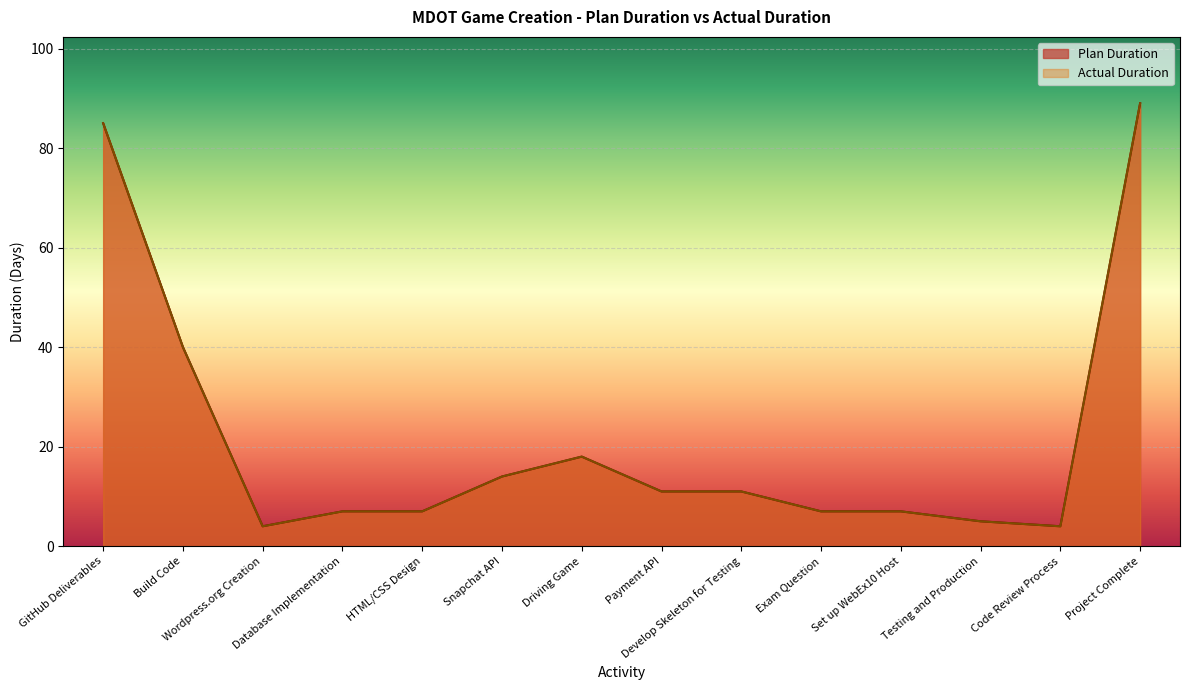

Reading left to right, list all the values displayed in this chart.

Plan Duration: 85	40	4	7	7	14	18	11	11	7	7	5	4	89
Actual Duration: 85	40	4	7	7	14	18	11	11	7	7	5	4	89